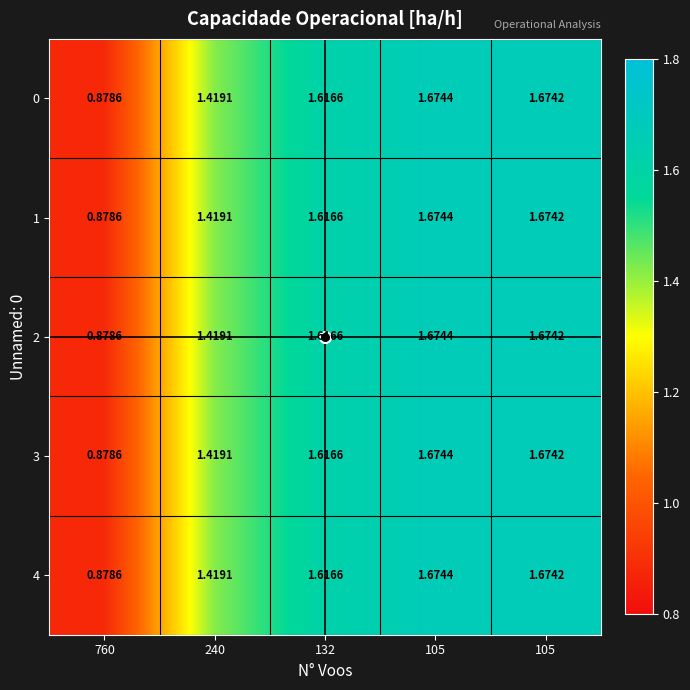

Rank the series by their maximum value, from highest to lowest.

0, 1, 2, 3, 4